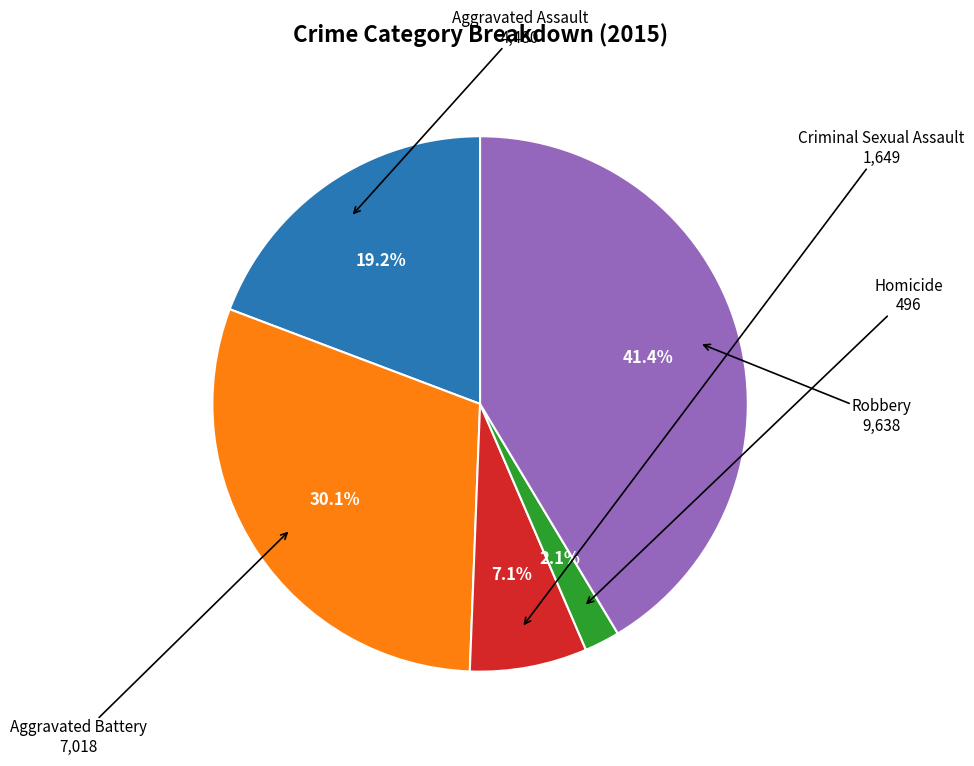

Is there any slice that represents more than half of the pie?

No